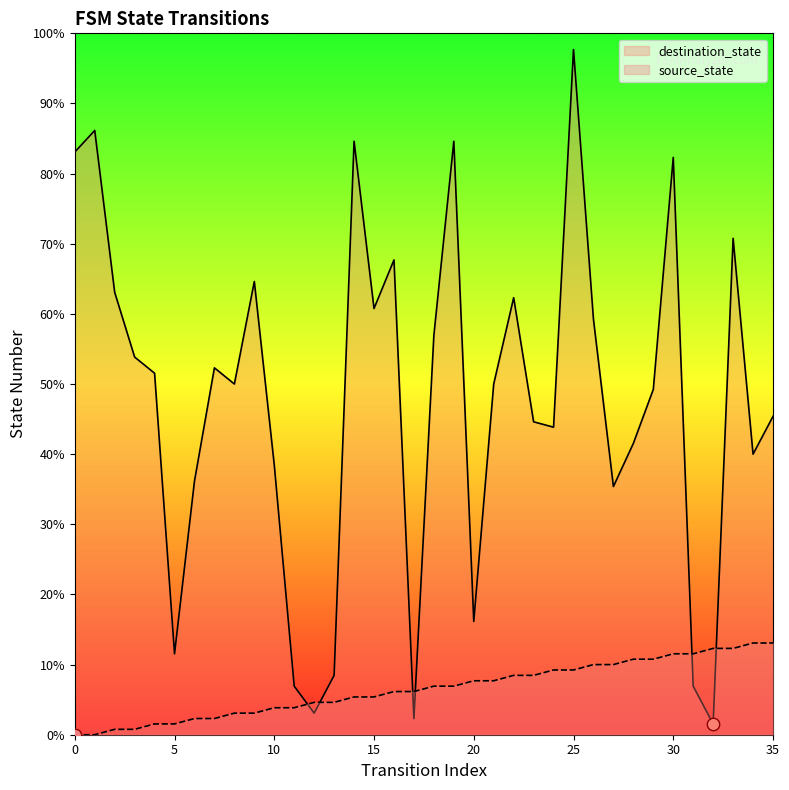

Which series reaches the maximum Y coordinate?

destination_state